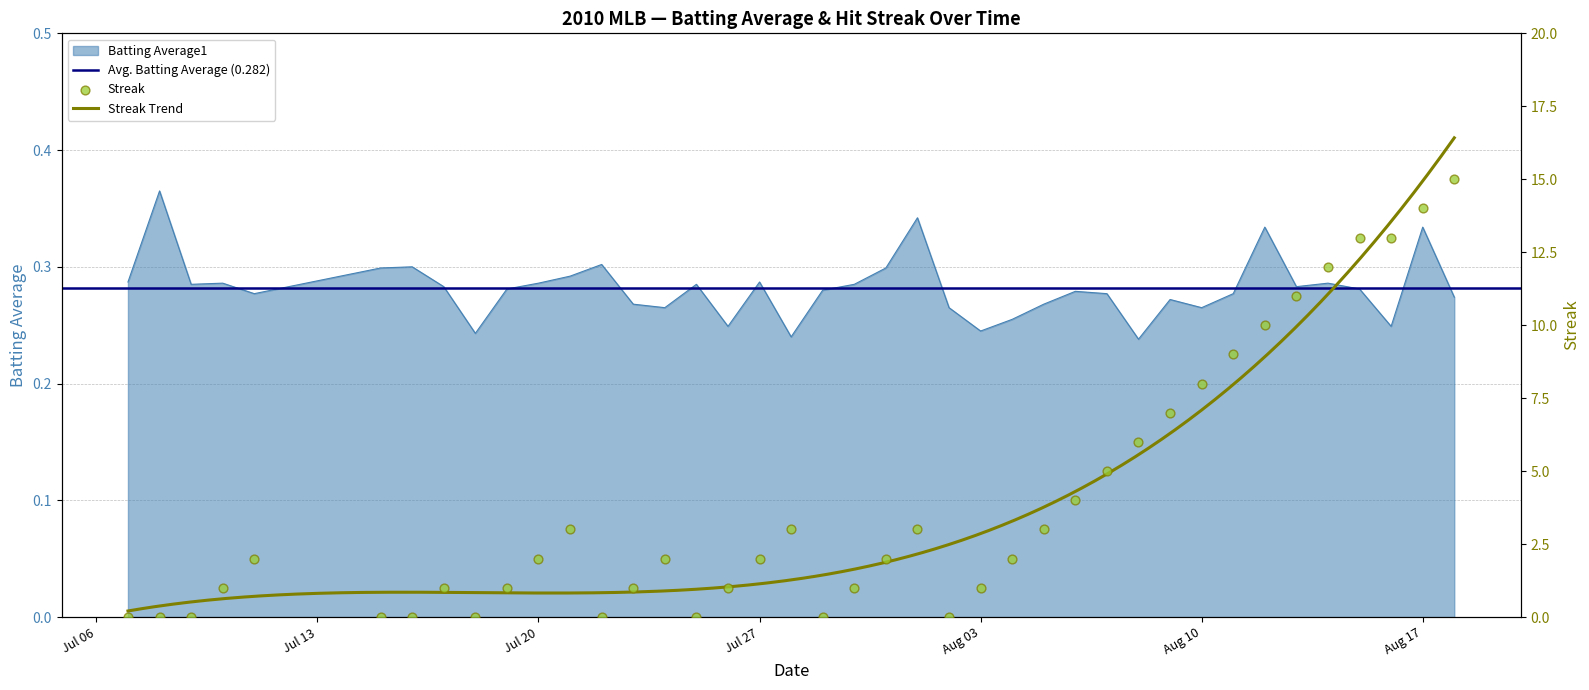

Which series has the largest total across all categories?

streak